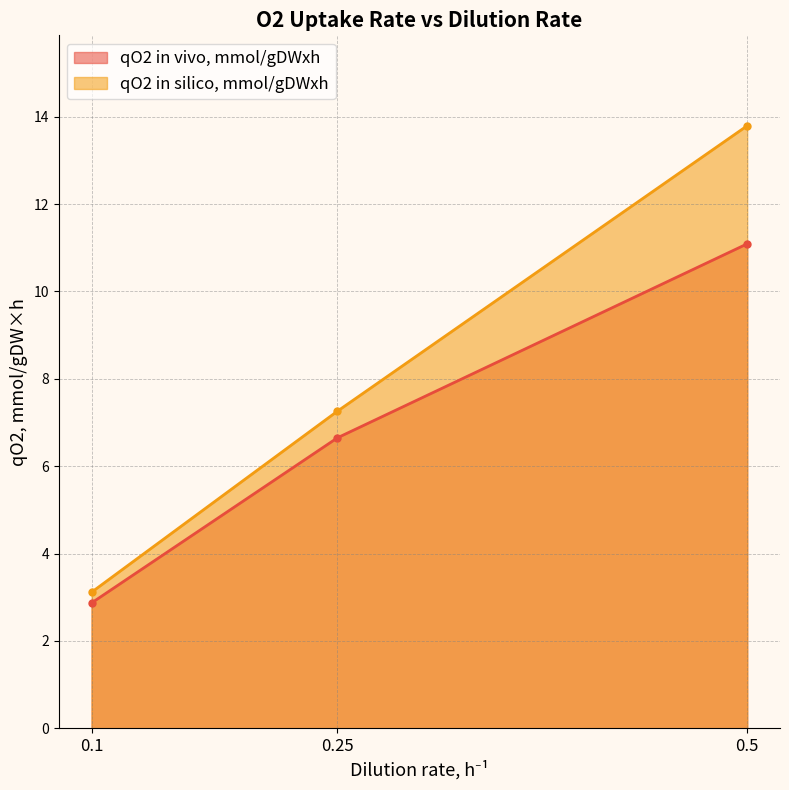

How many values in the qO2 in vivo, mmol/gDWxh series are below 6?

1